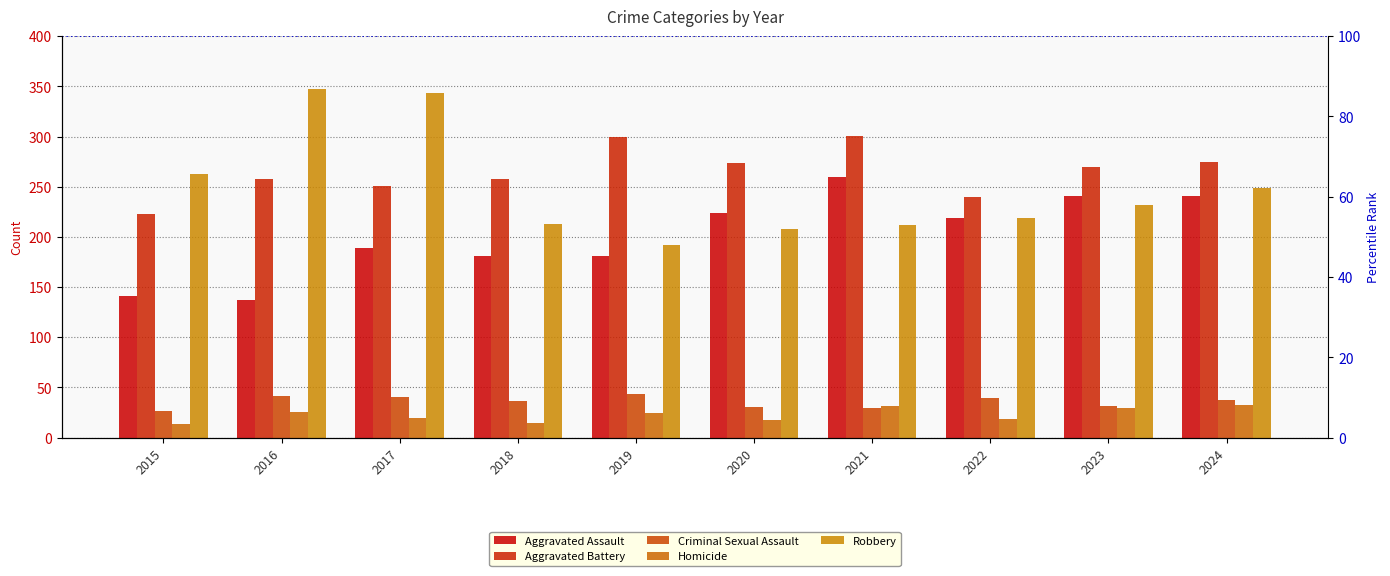

True or false: Aggravated Assault has a value of 181 at 2018.

True